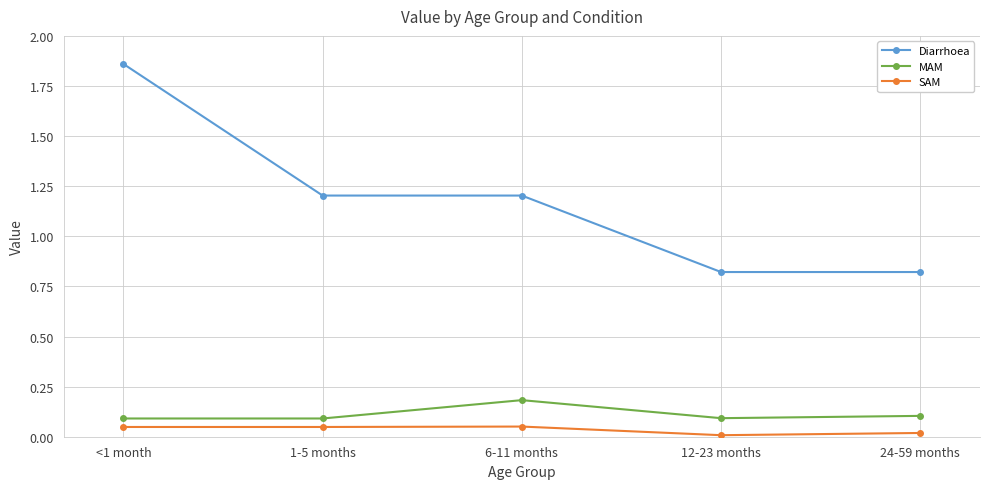

What is the label of the 2nd point from the left?

1-5 months